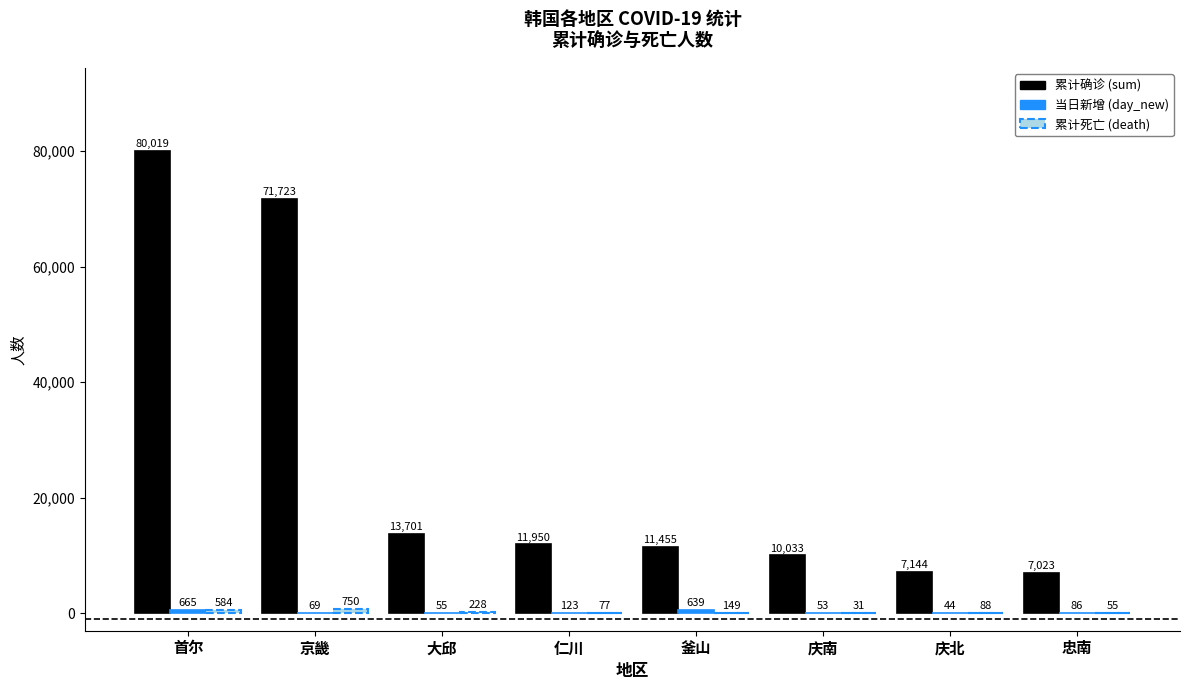

What value does the 累计确诊 (sum) series have at 首尔?

80019